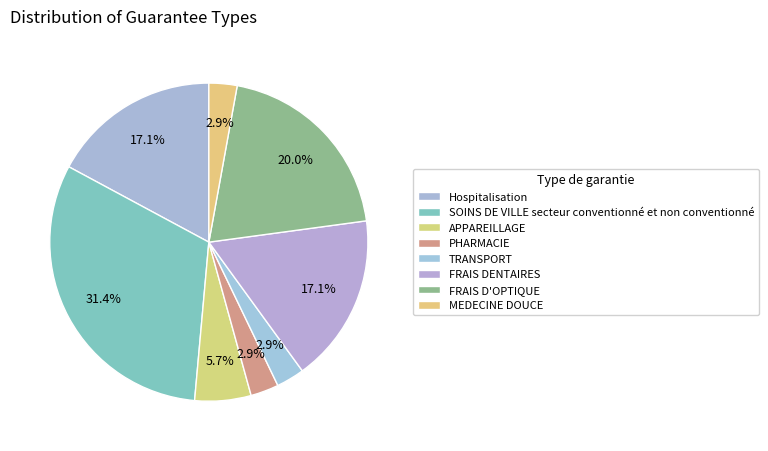

True or false: APPAREILLAGE accounts for 1% of the total.

False